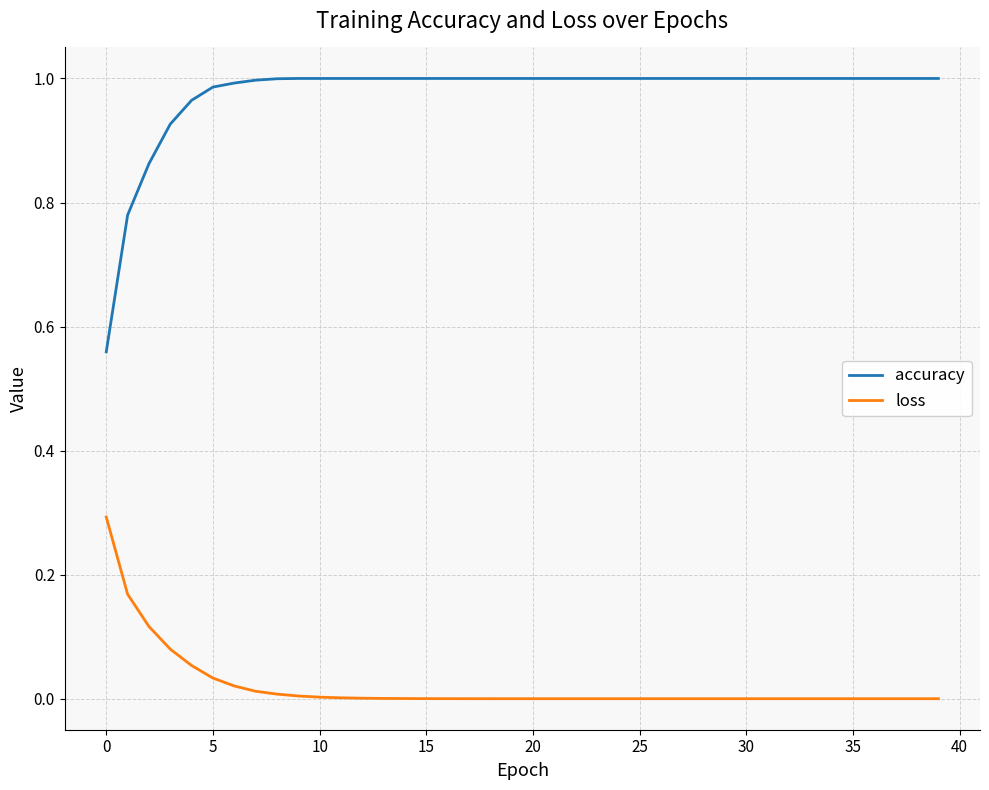

Count the number of data series in this chart.

2